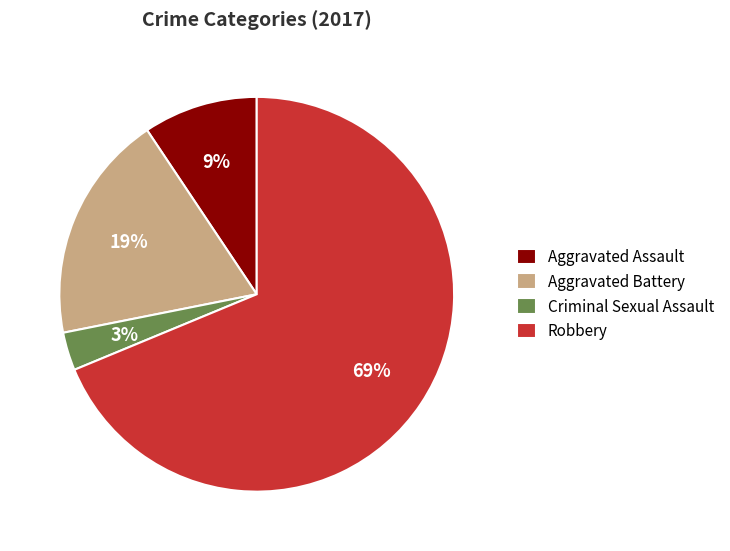

Approximately how many times larger is the value at Aggravated Assault compared to Robbery?

0.1